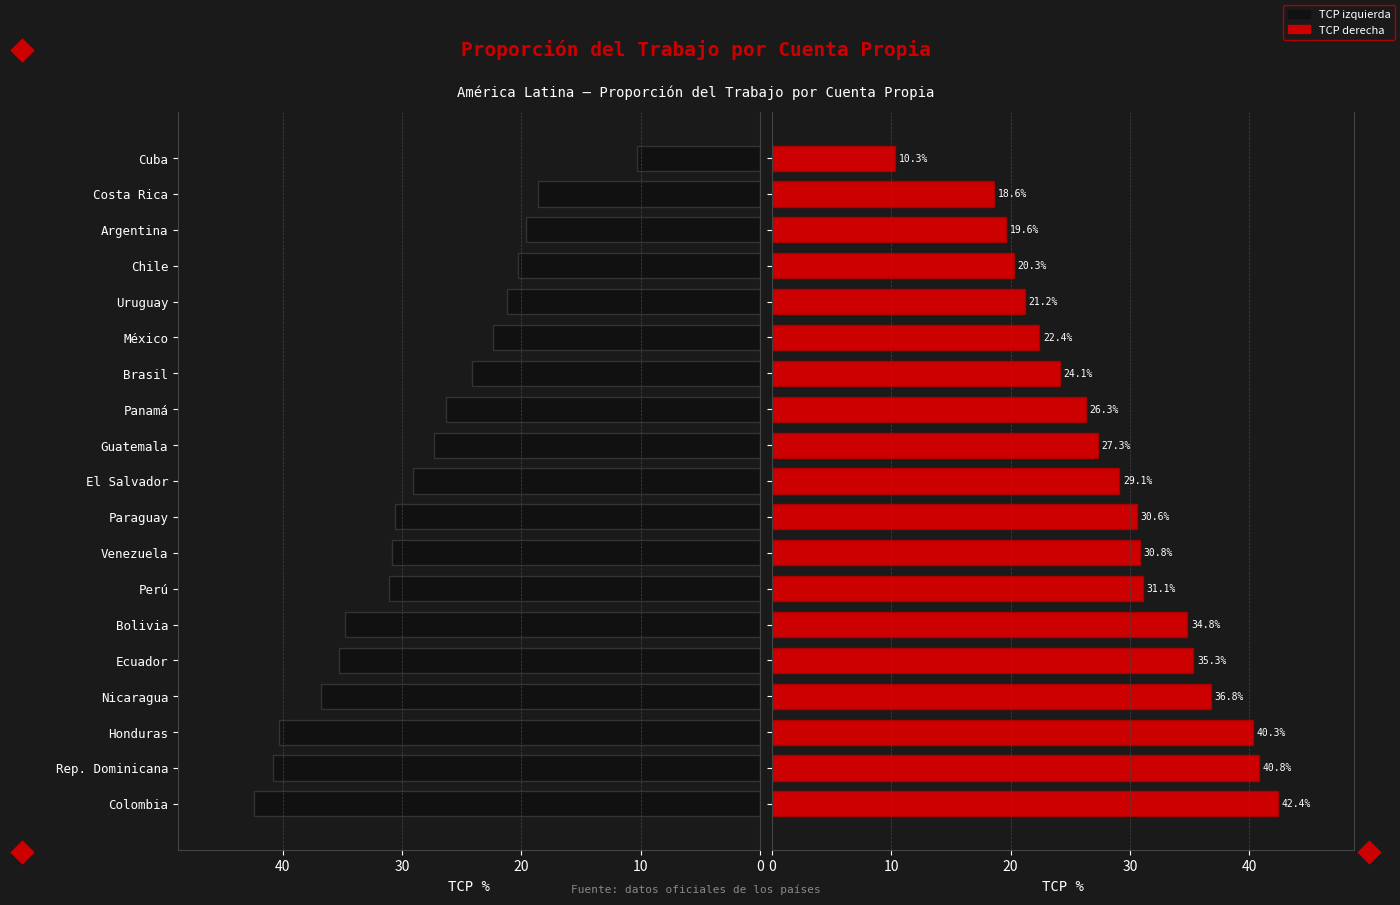

Count the number of categories in the chart.

19